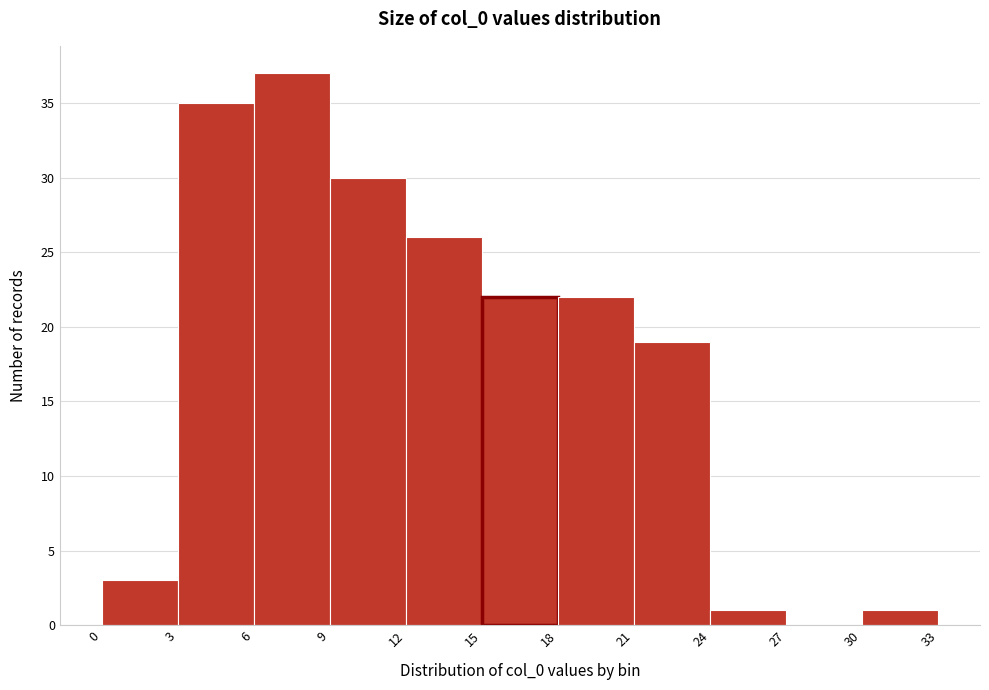

What is the height of the bar covering 3 to 6 on the x-axis? The values are not printed on the chart, so give them approximately, as read against the axis.

35